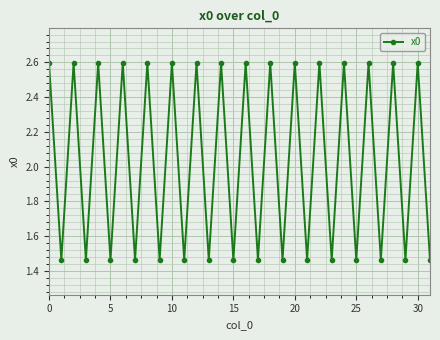

How many interior local valleys (lower than both neighbors) does the data have?

15